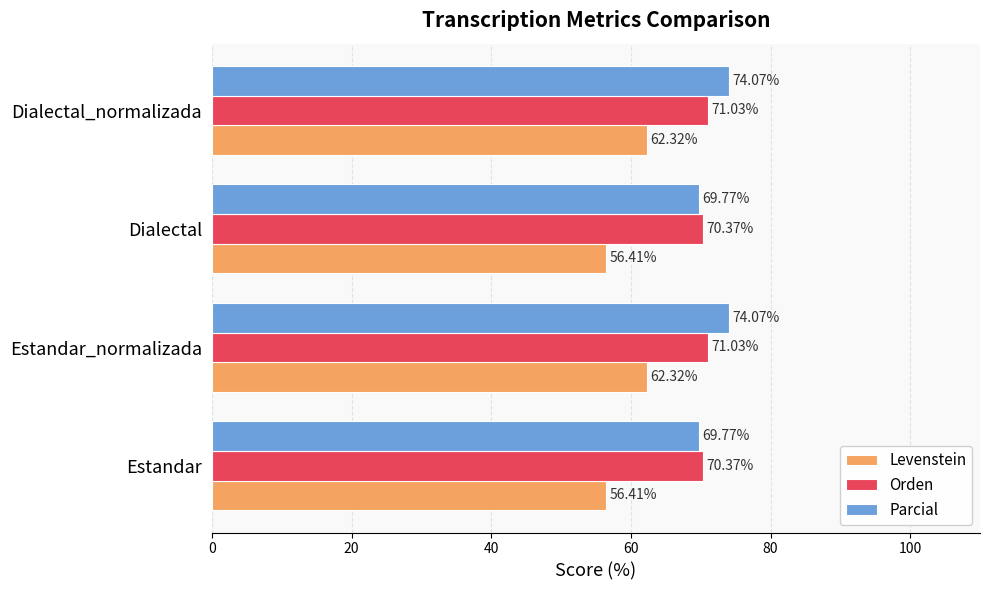

Which series has the largest range (max minus min)?

Levenstein